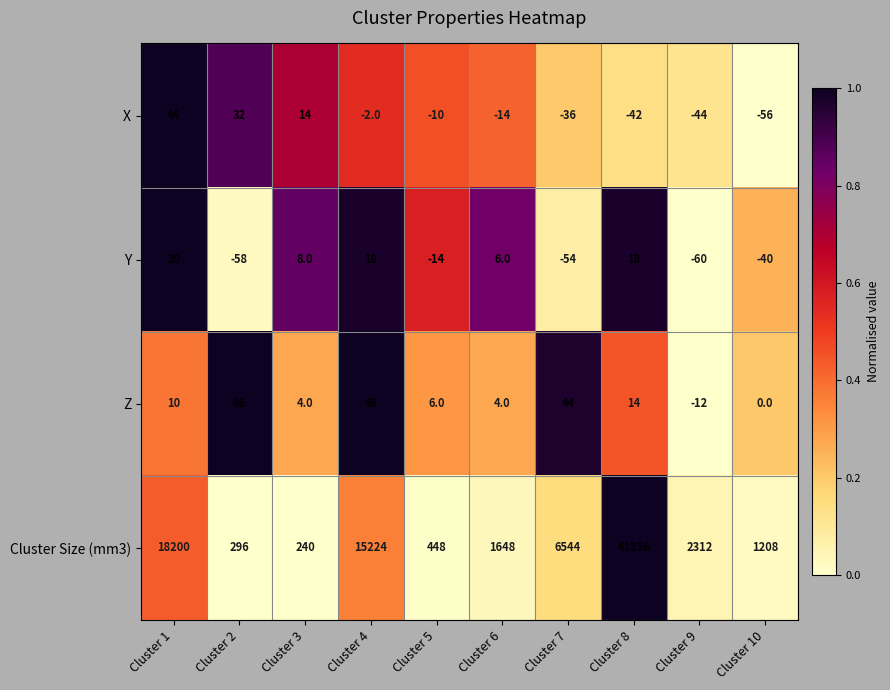

Is it true that Y equals -8 at Cluster 5?

False